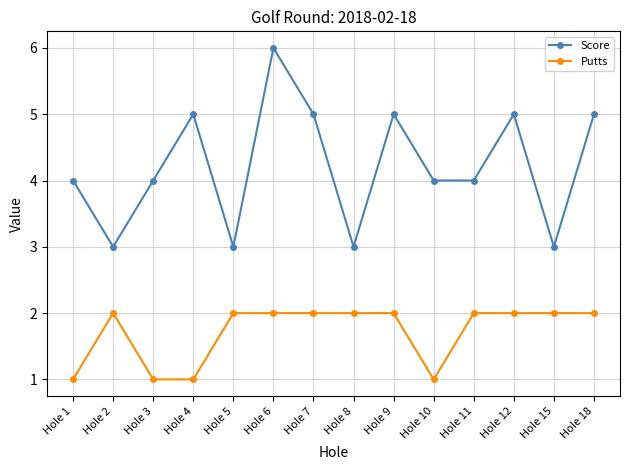

What is the spread (max minus min) of values at Hole 10?

3